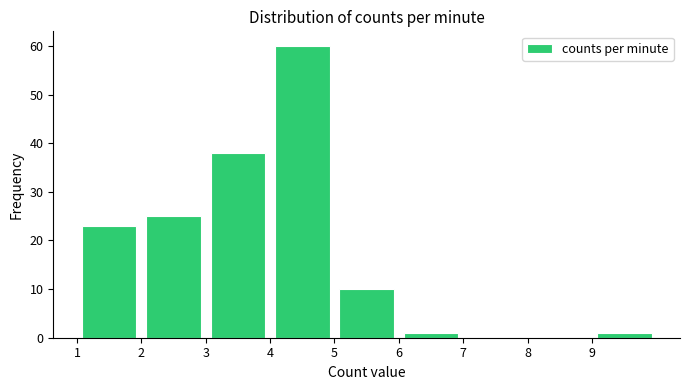

Reading left to right, list every bar in this chart as the range it spans on the x-axis followed by its height. The values are not printed on the chart, so give them approximately, as read against the axis.

1 to 2: 23
2 to 3: 25
3 to 4: 38
4 to 5: 60
5 to 6: 10
6 to 7: 1
7 to 8: 0
8 to 9: 0
9 to 10: 1